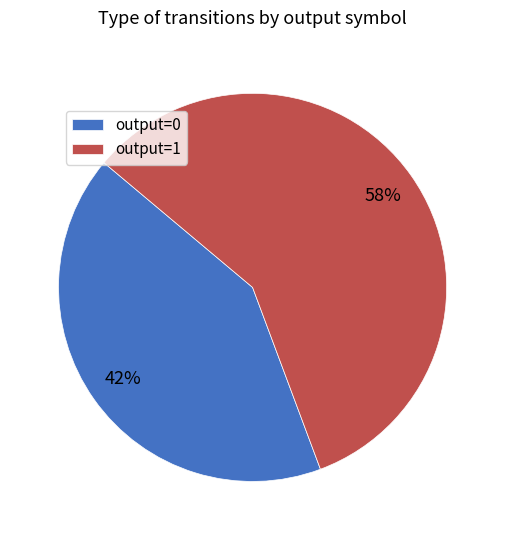

To the nearest percent, what portion does output=1 represent?

58%